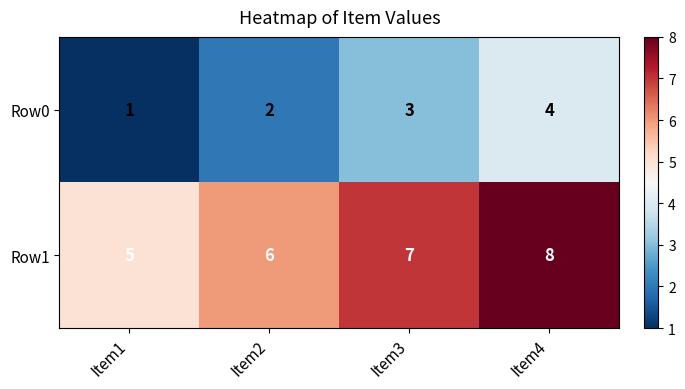

What is the minimum value shown in the chart?

1